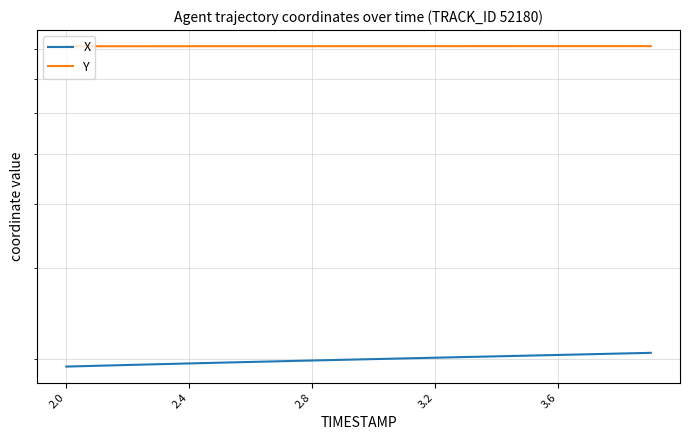

What is the difference between the highest and lowest values at 2.8?

609.8